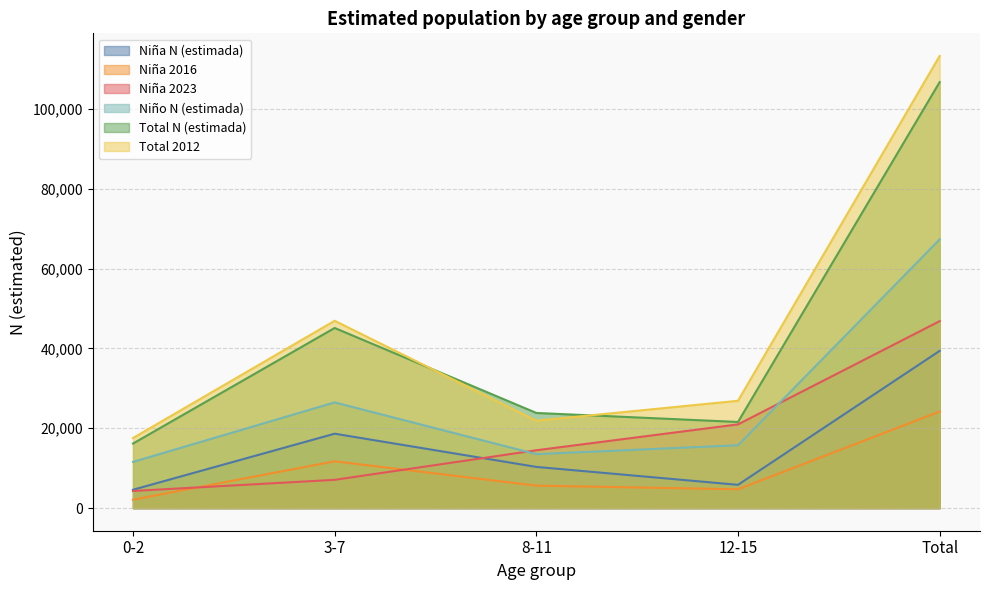

Between 0-2 and 8-11, which series saw the biggest shift?

Niña 2023